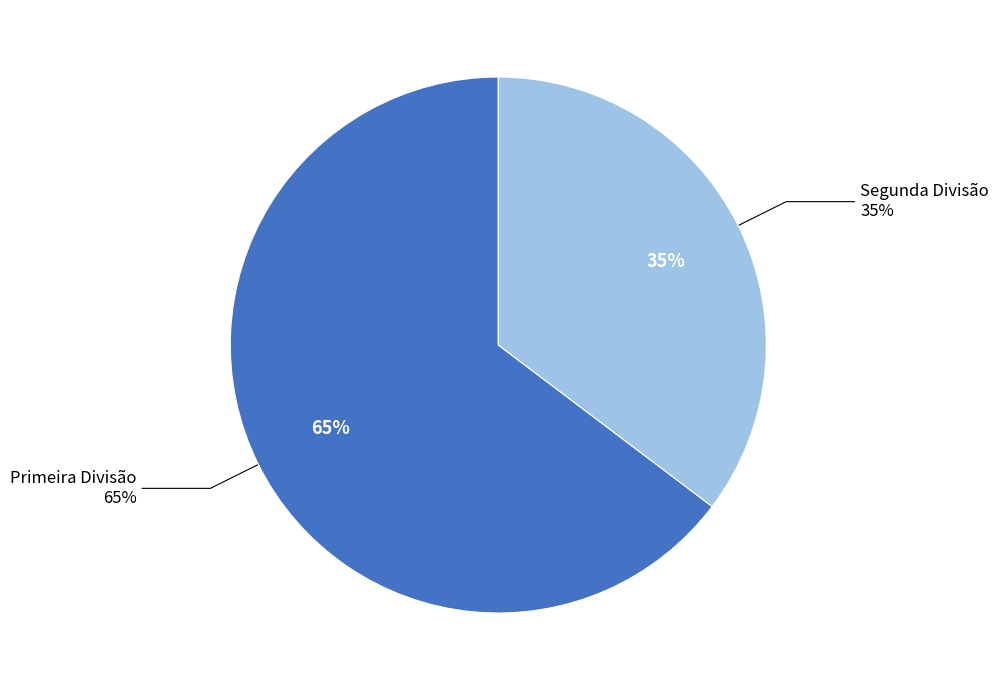

Do Segunda Divisão and Primeira Divisão together represent more than half of the pie?

Yes